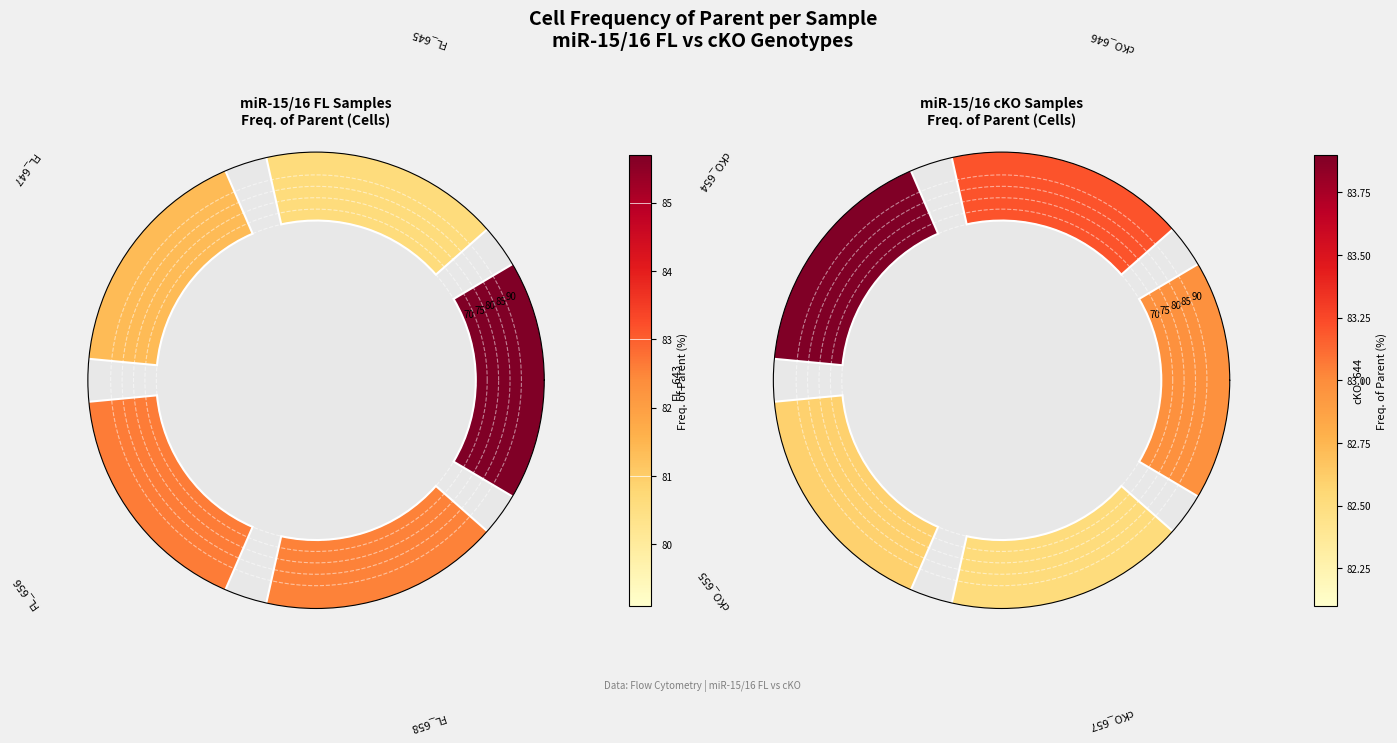

Do 0 and 4 together represent more than half of the pie?

No